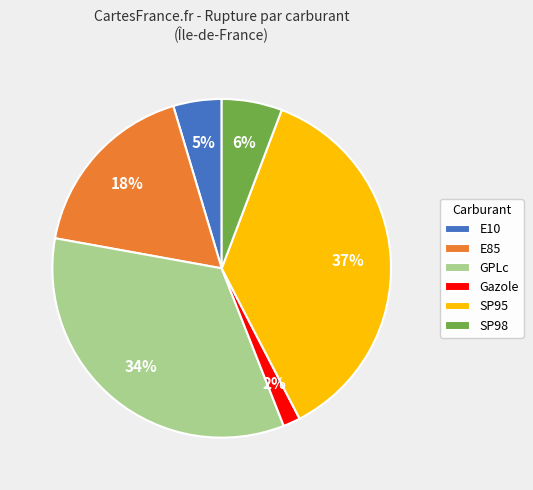

To the nearest percent, what portion does Gazole represent?

2%